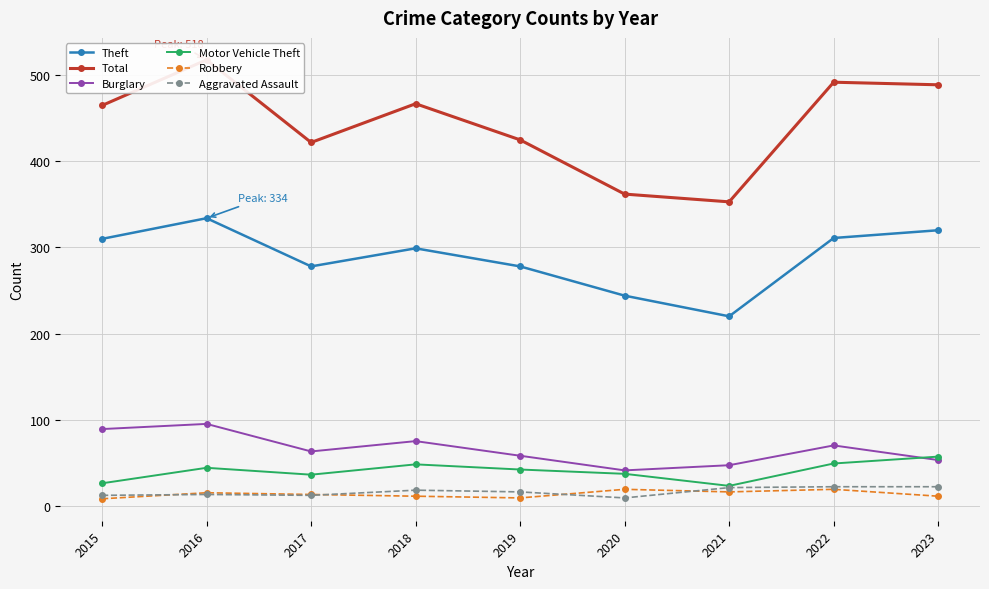

What is the difference between the second highest and second lowest values in the Total series?

130